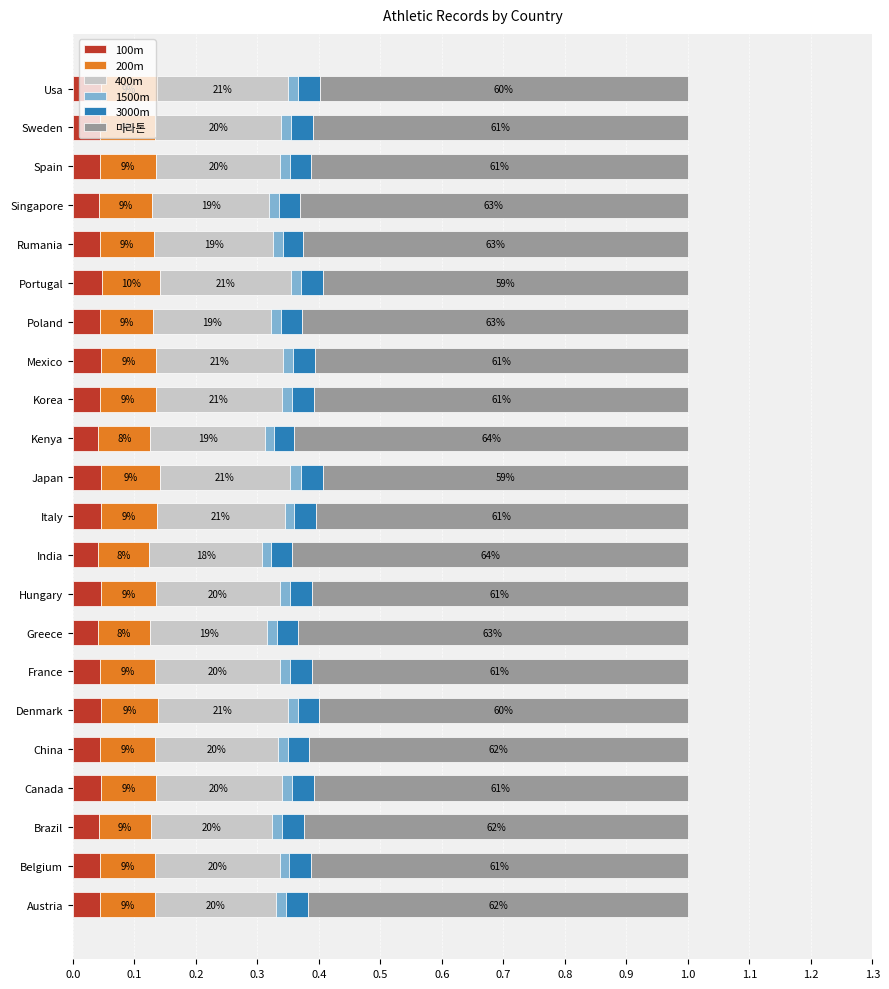

What are all the series names shown in the legend?

100m, 200m, 400m, 1500m, 3000m, 마라톤